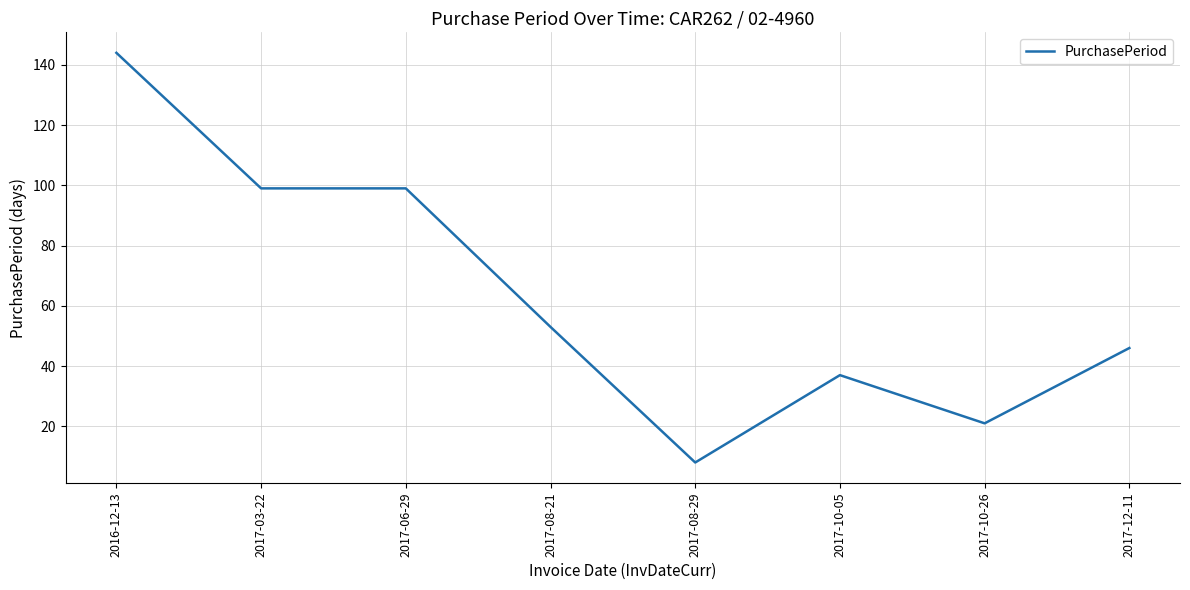

What is the difference between the second highest and second lowest values?

78